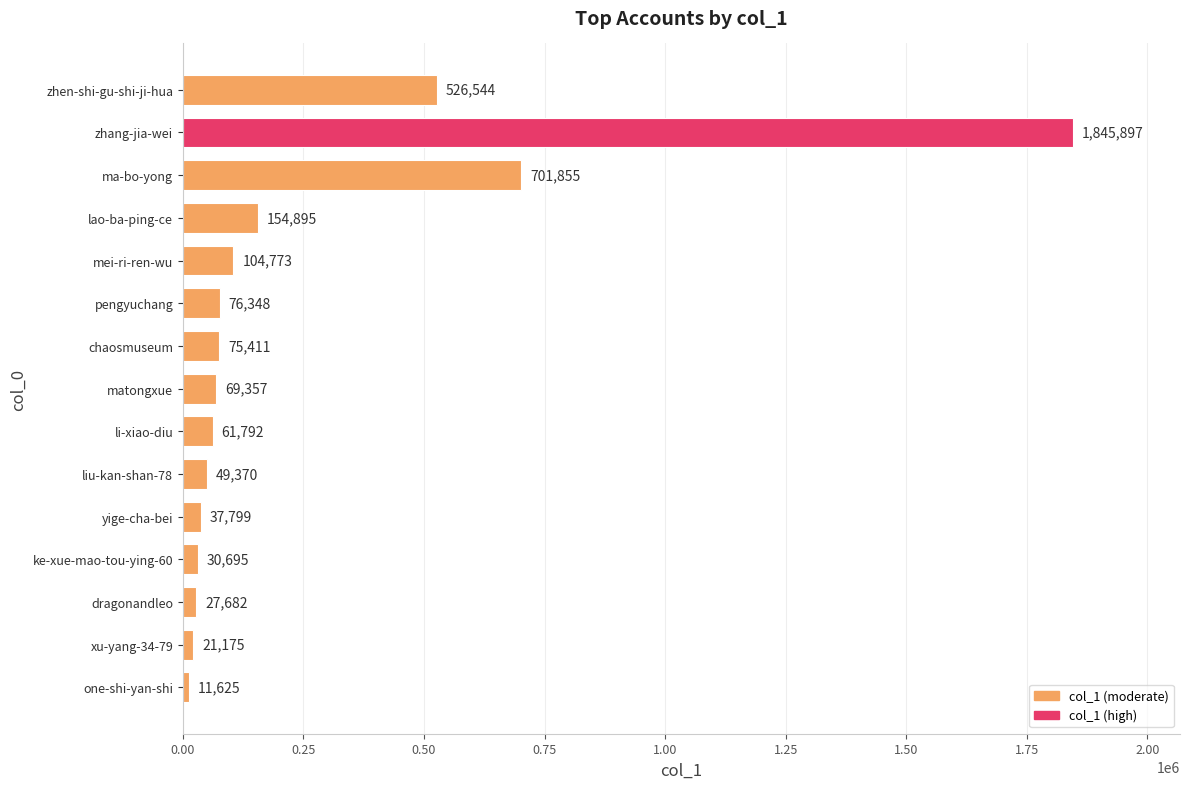

Is it true that the value at pengyuchang is 76348?

True